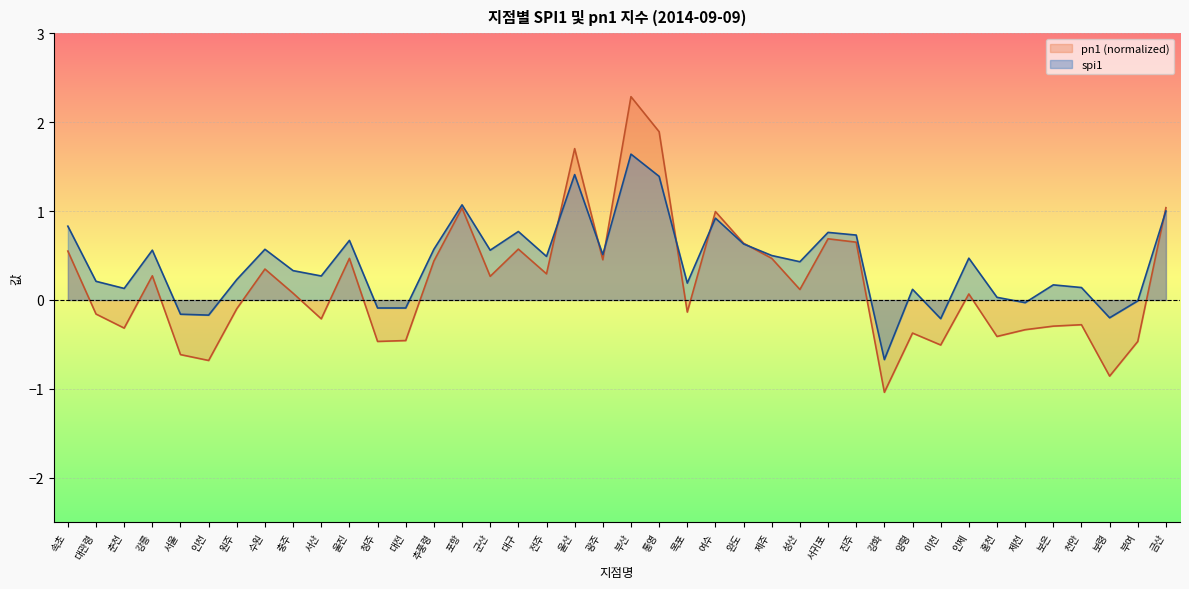

What is the value of the pn1 point at the 5th from the left?

-0.6